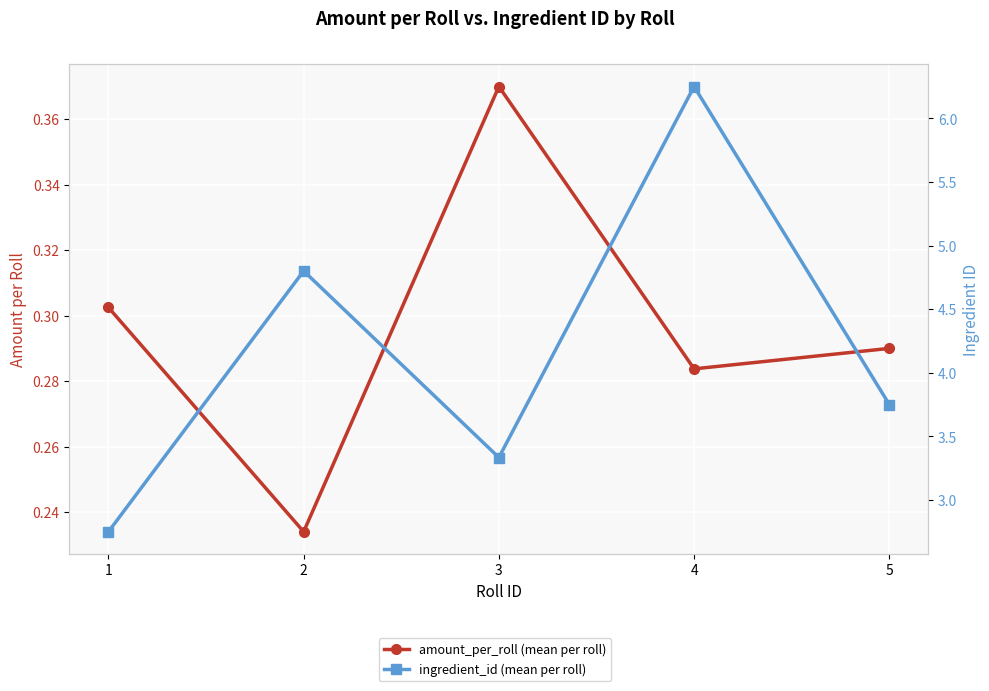

At which category is the sum across all series the highest?

4